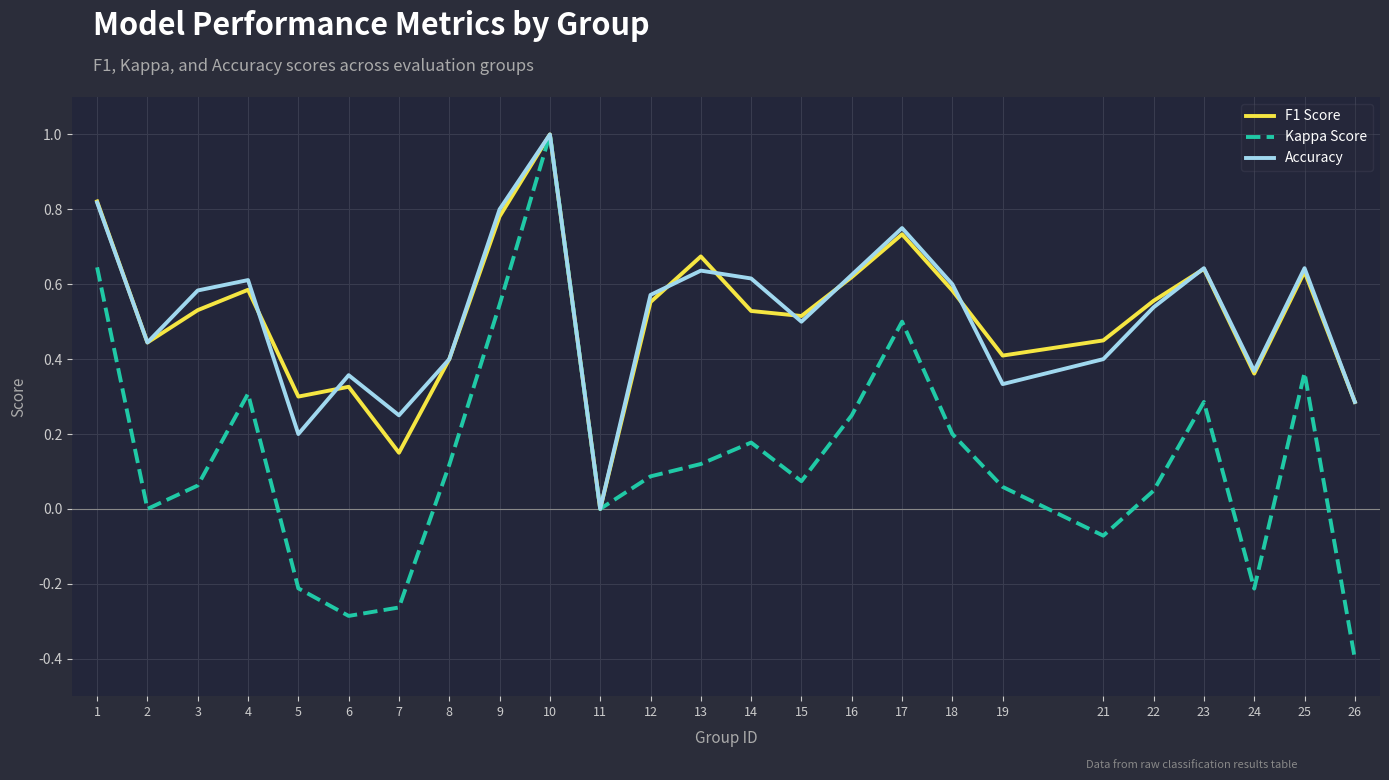

Which series has the largest range (max minus min)?

Kappa Score